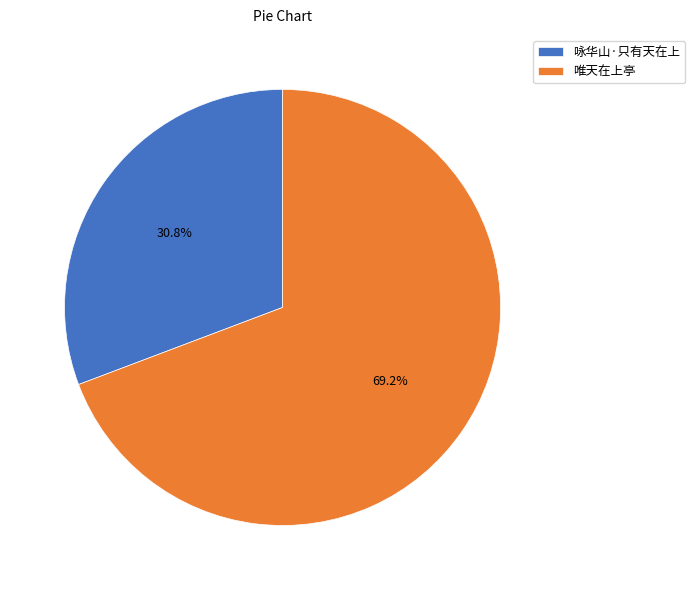

What is the total percentage of 唯天在上亭 and 咏华山·只有天在上?

100.0%